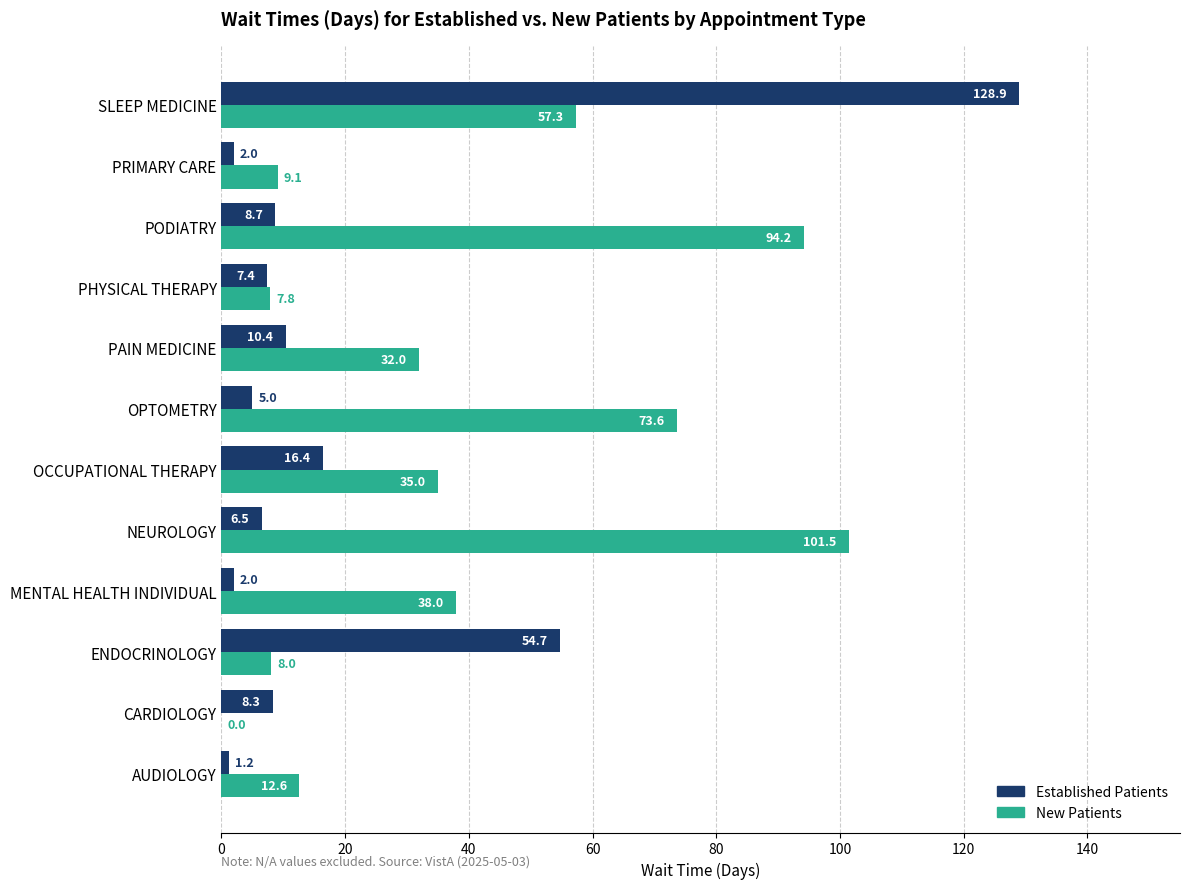

What is the total value across all series at PRIMARY CARE?

11.1